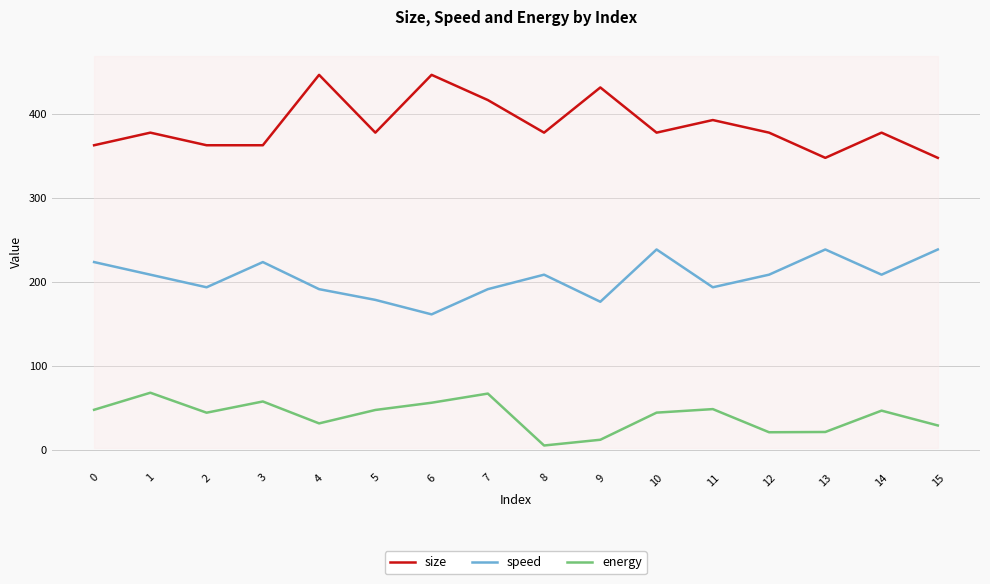

Reading left to right, what are all the values shown in this chart?

size: 0=362.5	1=377.5	2=362.5	3=362.5	4=446.3	5=377.5	6=446.3	7=416.3	8=377.5	9=431.3	10=377.5	11=392.5	12=377.5	13=347.5	14=377.5	15=347.5
speed: 0=223.4	1=208.4	2=193.4	3=223.4	4=191.2	5=178.4	6=161.2	7=191.2	8=208.4	9=176.2	10=238.4	11=193.4	12=208.4	13=238.4	14=208.4	15=238.4
energy: 0=47.6	1=67.9	2=44.2	3=57.5	4=31.4	5=47.4	6=56.0	7=66.9	8=5.1	9=11.9	10=44.2	11=48.4	12=20.9	13=21.2	14=46.6	15=29.0